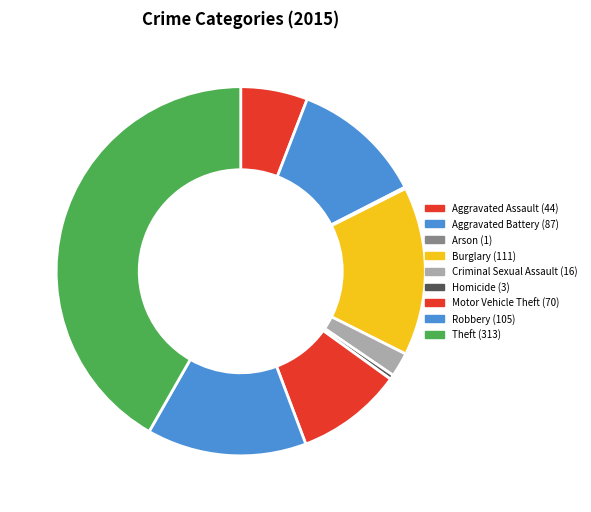

Rank the categories by value from lowest to highest.

Arson, Homicide, Criminal Sexual Assault, Aggravated Assault, Motor Vehicle Theft, Aggravated Battery, Robbery, Burglary, Theft